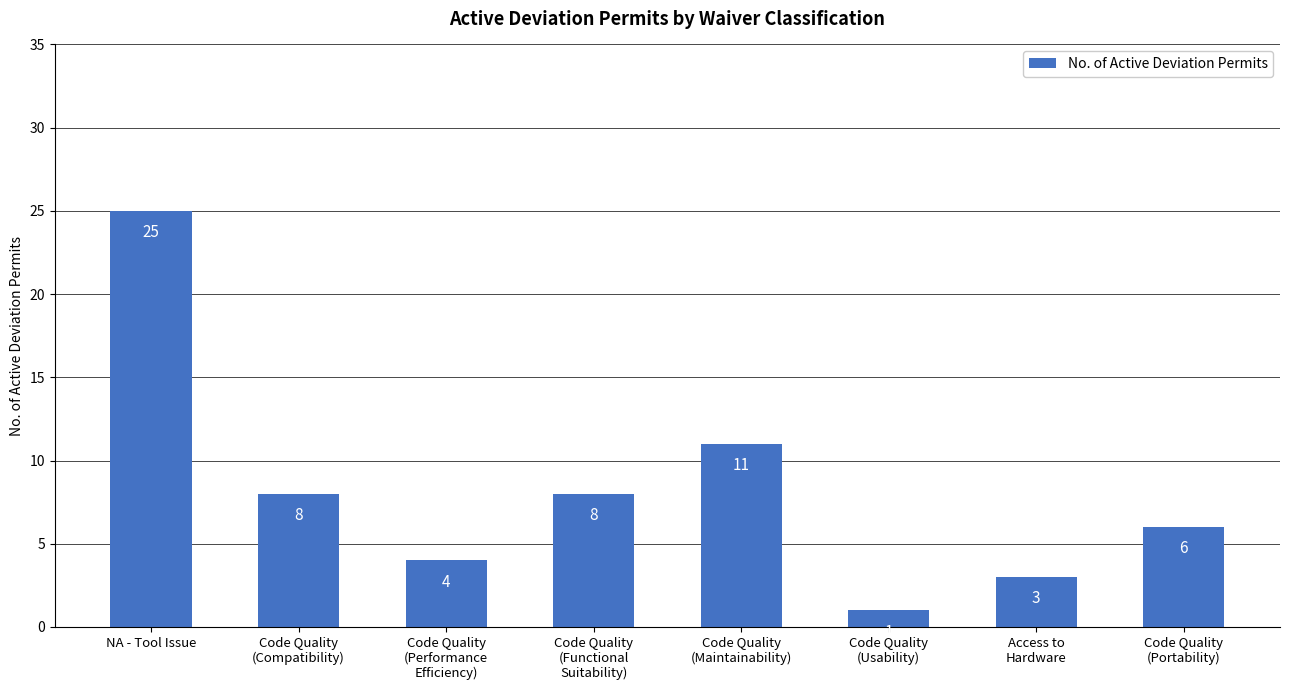

At which category does the chart reach its peak across all series?

NA - Tool Issue